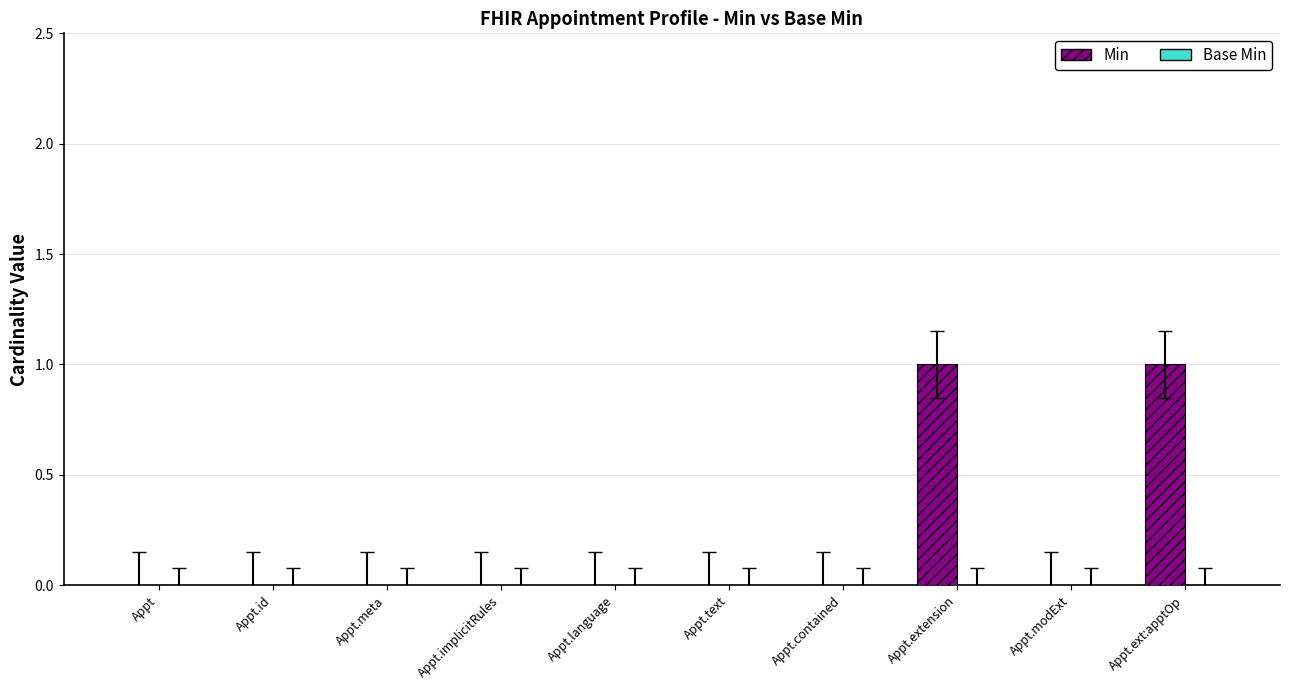

Reading left to right, what are all the values shown in this chart?

Appt=0	Appt.id=0	Appt.meta=0	Appt.implicitRules=0	Appt.language=0	Appt.text=0	Appt.contained=0	Appt.extension=1	Appt.modExt=0	Appt.ext:apptOp=1